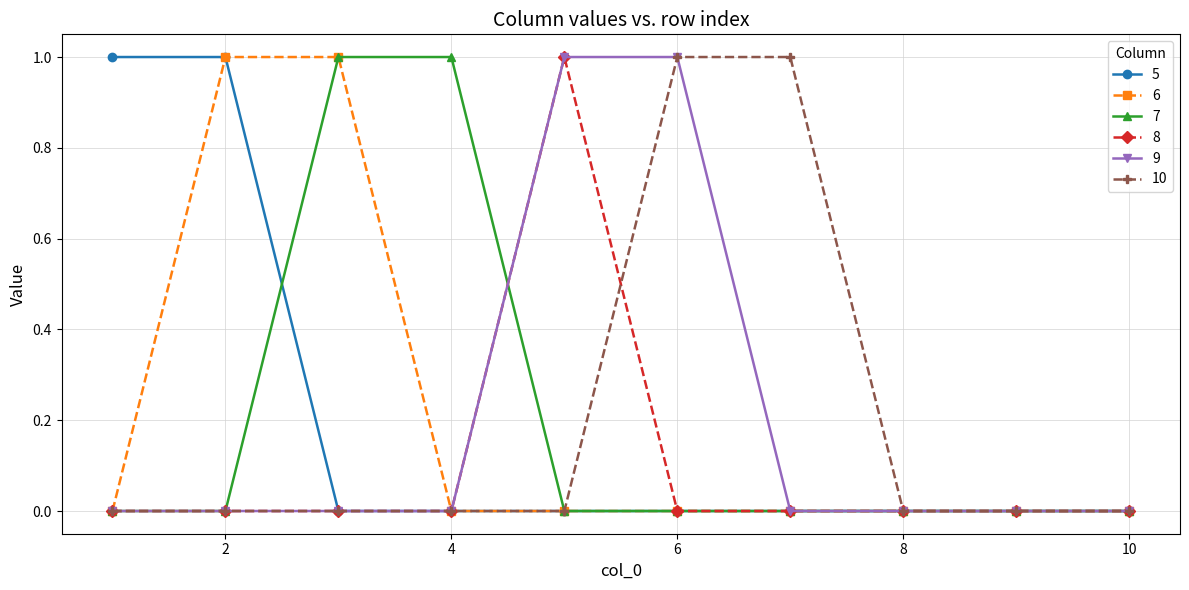

What are all the series names shown in the legend?

5, 6, 7, 8, 9, 10